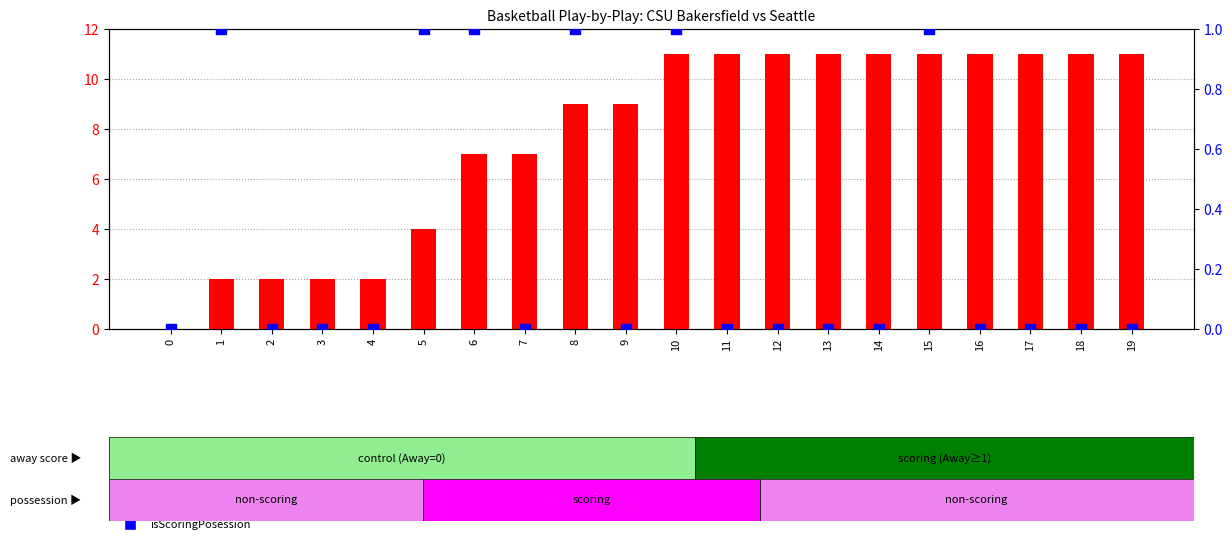

Which series contains the lowest Y value?

Home Score